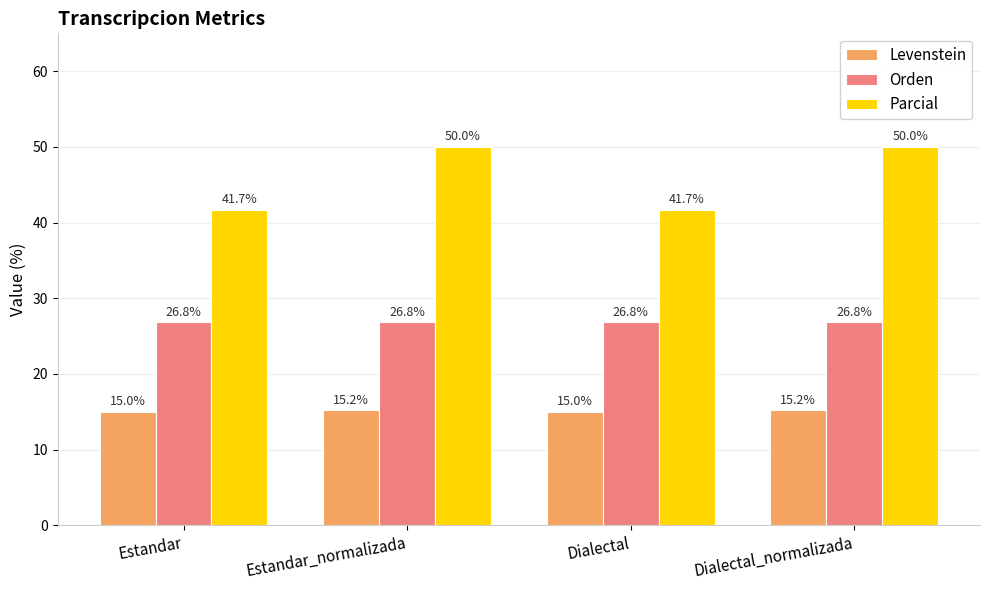

The value of Orden at Estandar is 26.8. True or false?

True